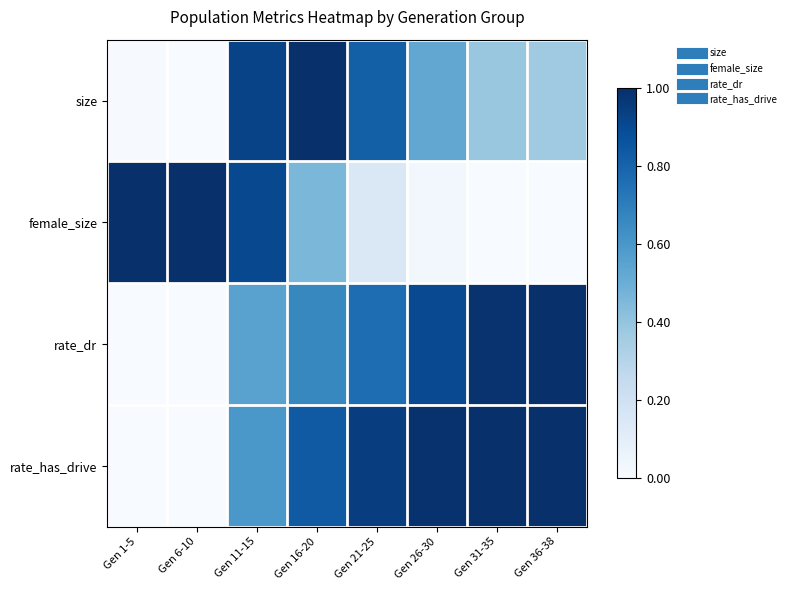

Reading left to right, transcribe all the data shown in this chart.

size: Gen 1-5=0.0	Gen 6-10=0.0	Gen 11-15=0.9	Gen 16-20=1.0	Gen 21-25=0.8	Gen 26-30=0.5	Gen 31-35=0.4	Gen 36-38=0.4
female_size: Gen 1-5=1.0	Gen 6-10=1.0	Gen 11-15=0.9	Gen 16-20=0.5	Gen 21-25=0.1	Gen 26-30=0.0	Gen 31-35=0.0	Gen 36-38=0.0
rate_dr: Gen 1-5=0.0	Gen 6-10=0.0	Gen 11-15=0.6	Gen 16-20=0.7	Gen 21-25=0.8	Gen 26-30=0.9	Gen 31-35=1.0	Gen 36-38=1.0
rate_has_drive: Gen 1-5=0.0	Gen 6-10=0.0	Gen 11-15=0.6	Gen 16-20=0.8	Gen 21-25=0.9	Gen 26-30=1.0	Gen 31-35=1.0	Gen 36-38=1.0